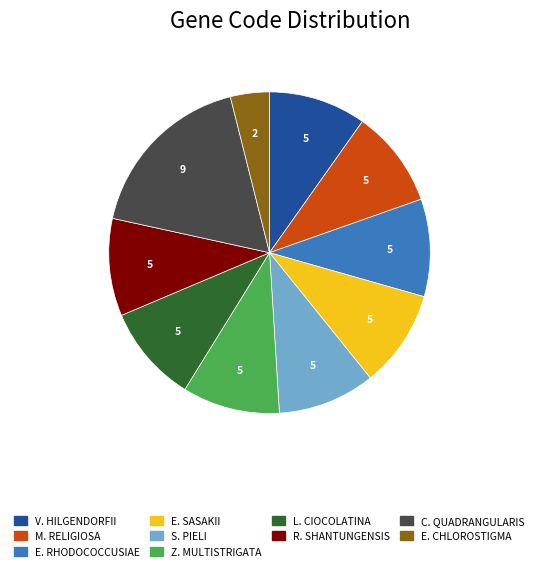

Is there any slice that represents more than half of the pie?

No